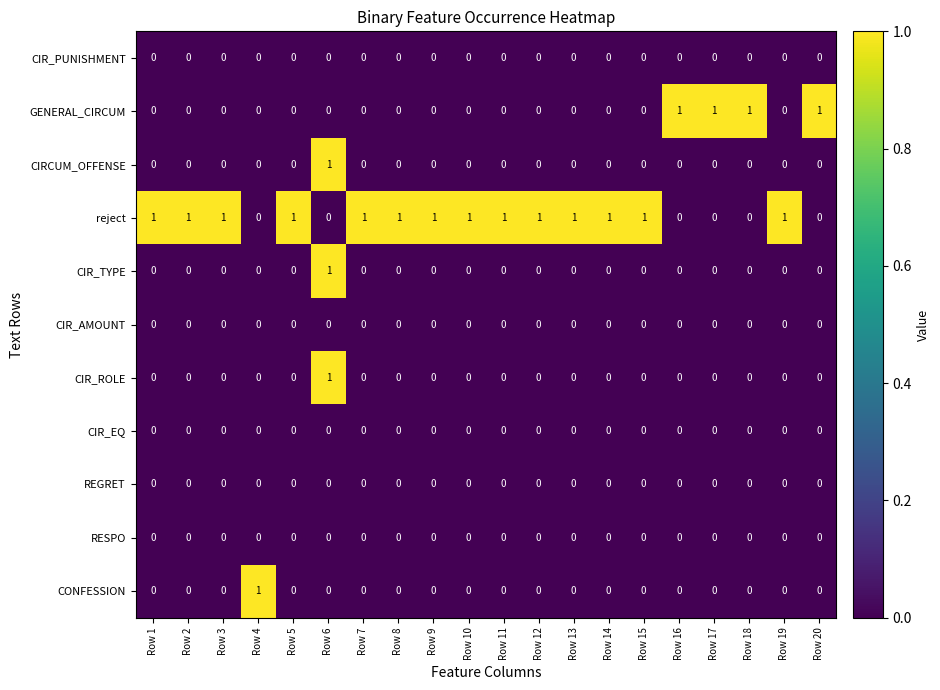

At which category is the sum across all series the highest?

Row 6